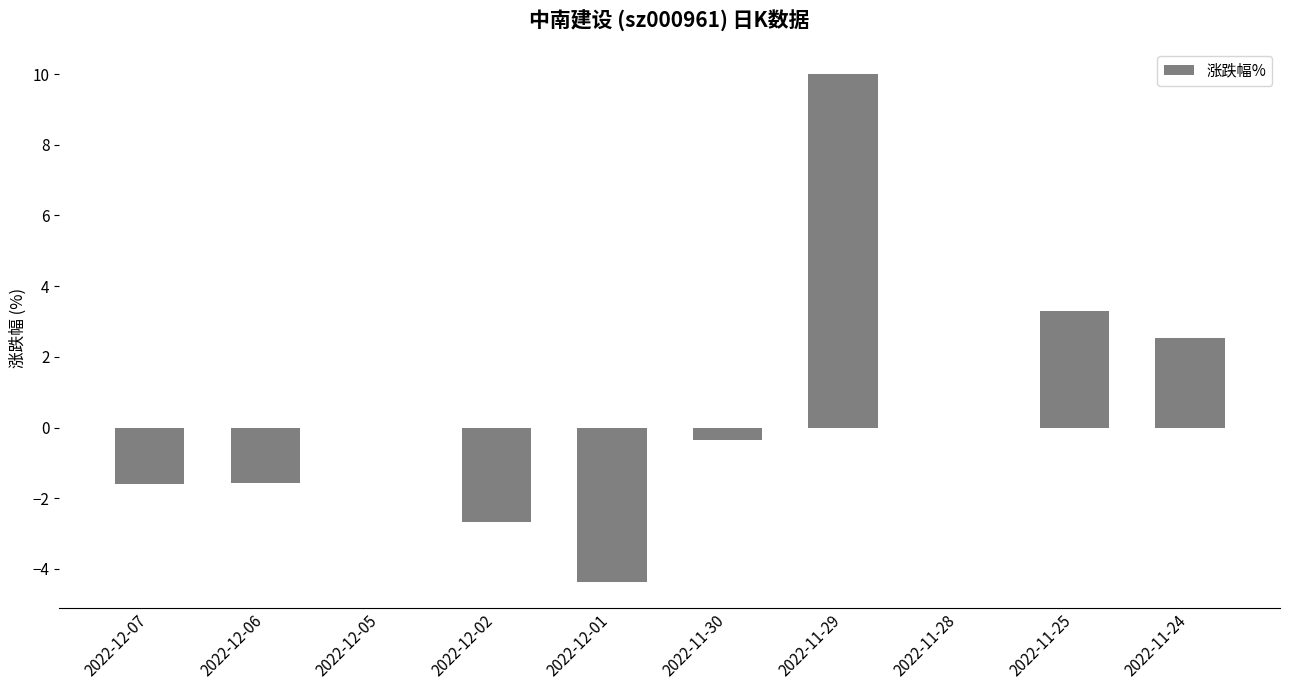

What is the approximate value at 2022-11-25?

3.3